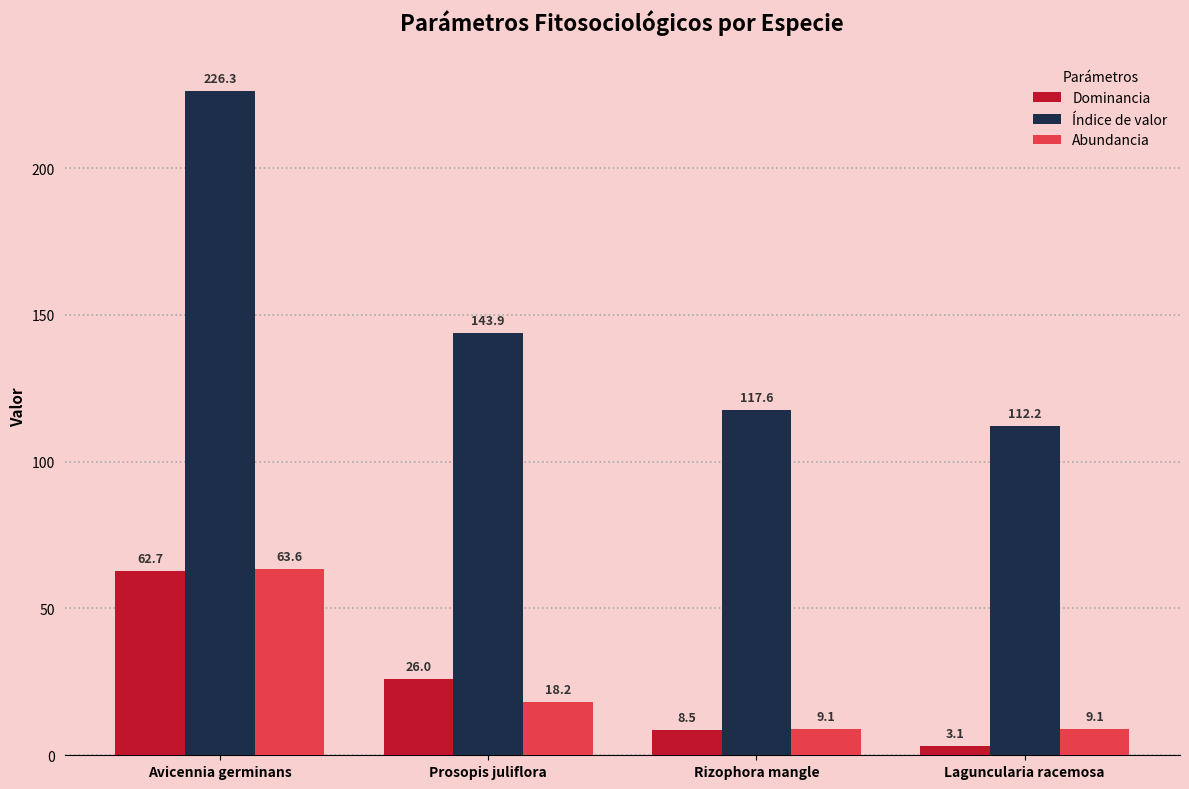

Is it true that Índice de valor equals 57.2 at Rizophora mangle?

False